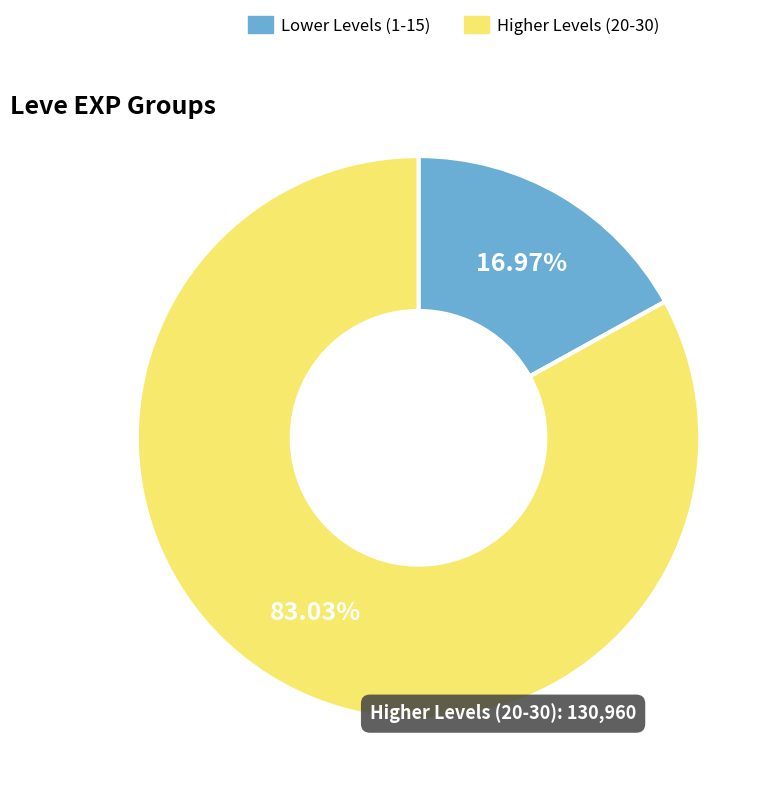

Is there any slice that represents more than half of the pie?

Yes